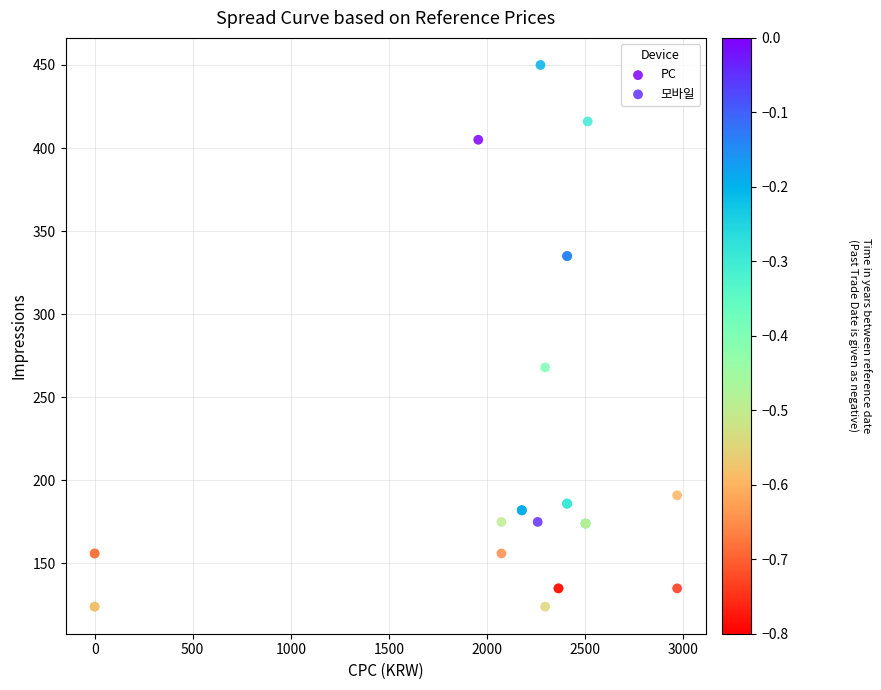

Which series has the largest Y range (max minus min)?

PC